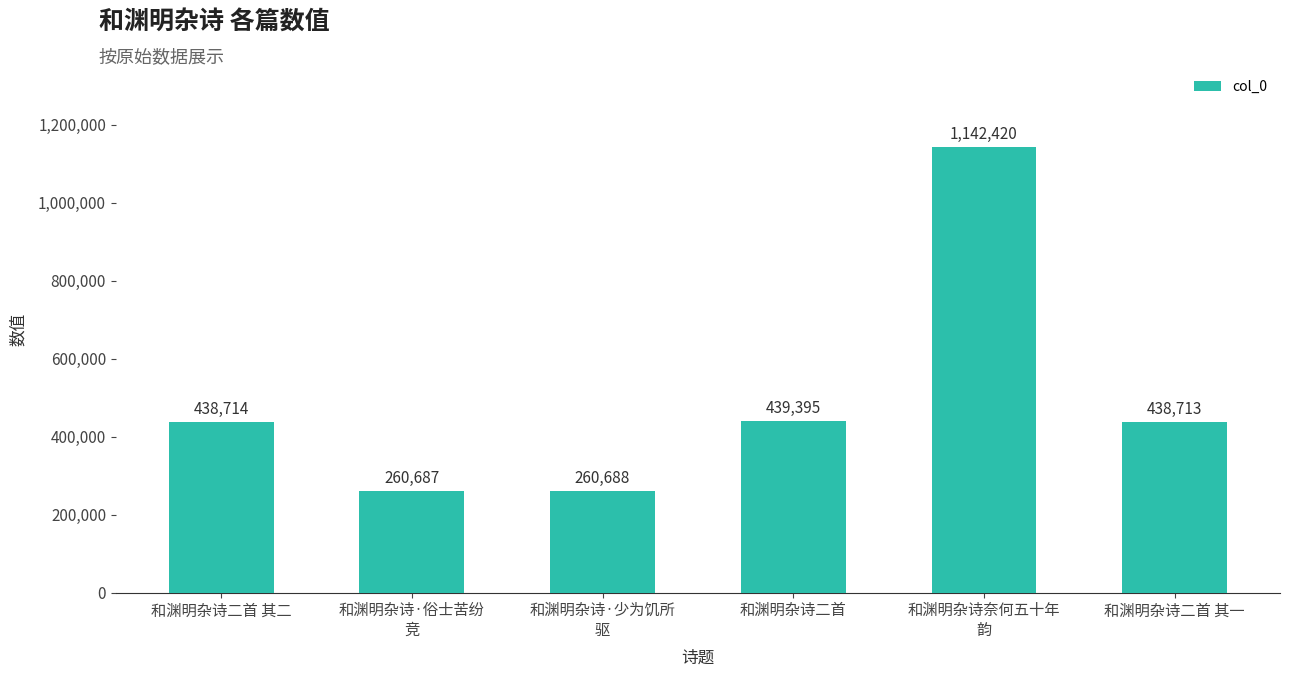

What is the label of the 2nd bar from the right?

和渊明杂诗奈何五十年
韵